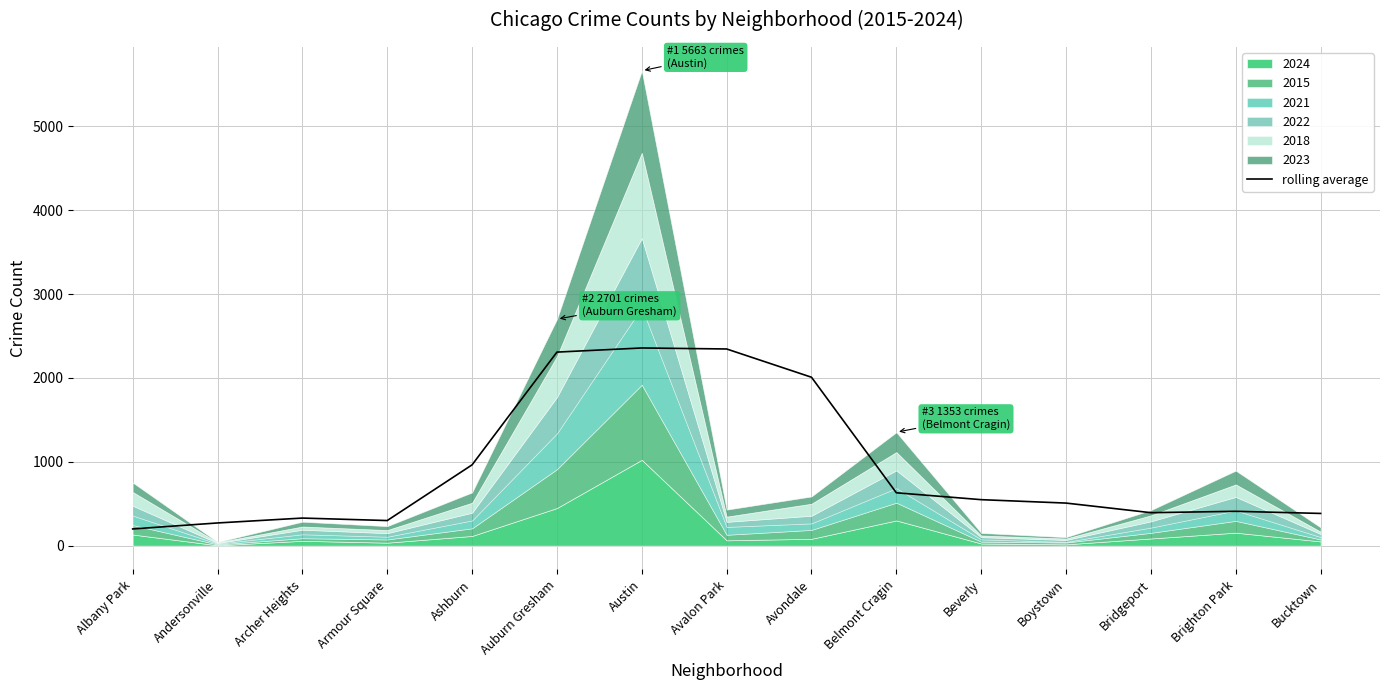

True or false: the data shows 545.2 at Bucktown.

False